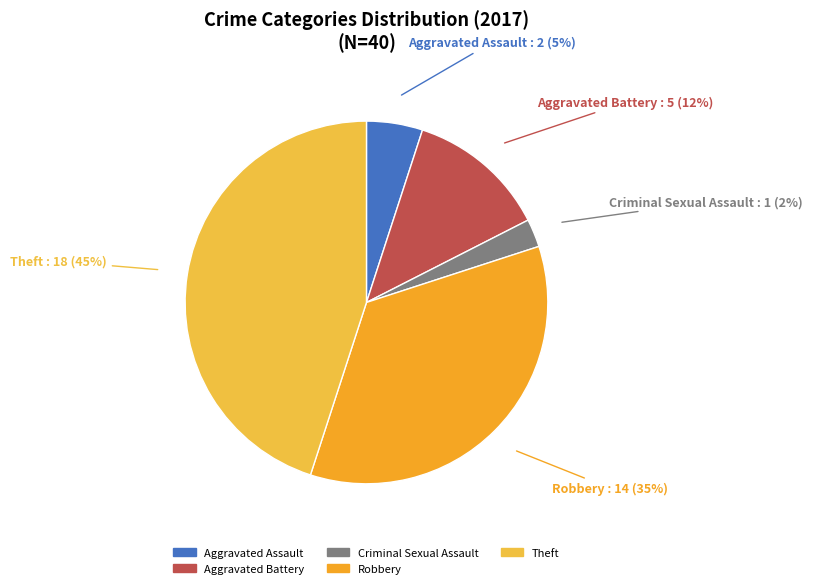

Which has a higher value, Theft or Robbery?

Theft